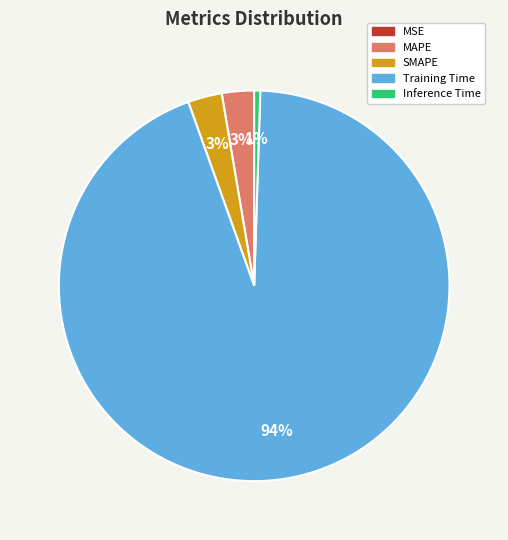

To the nearest percent, what is the average slice percentage?

20%